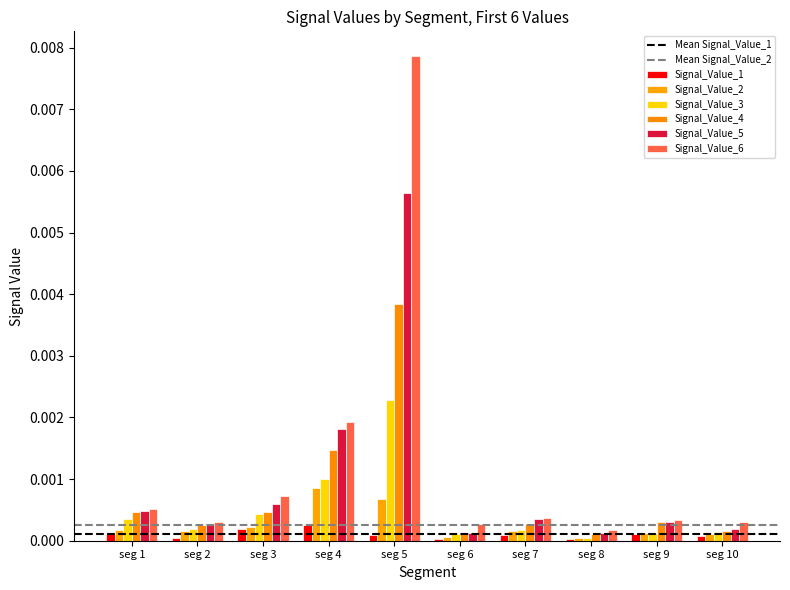

How many categories are shown in the chart?

10